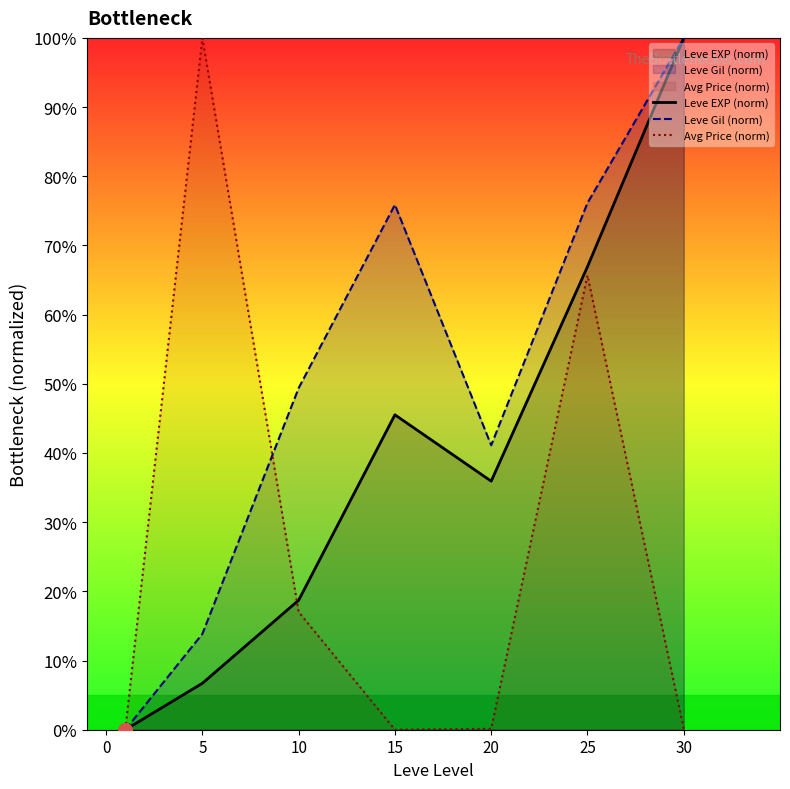

How many lines are shown in the chart?

3